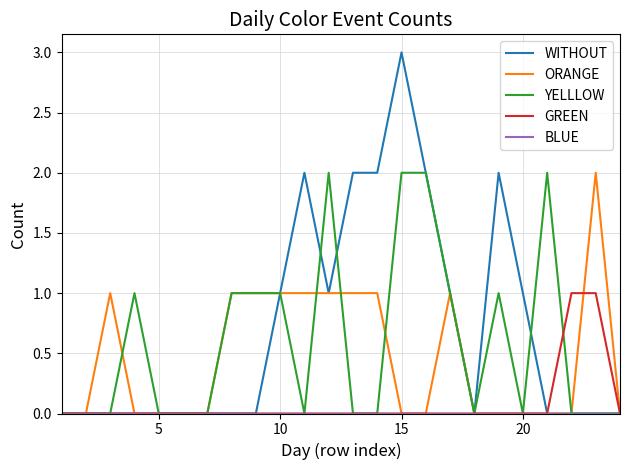

Which series has the largest total across all categories?

WITHOUT